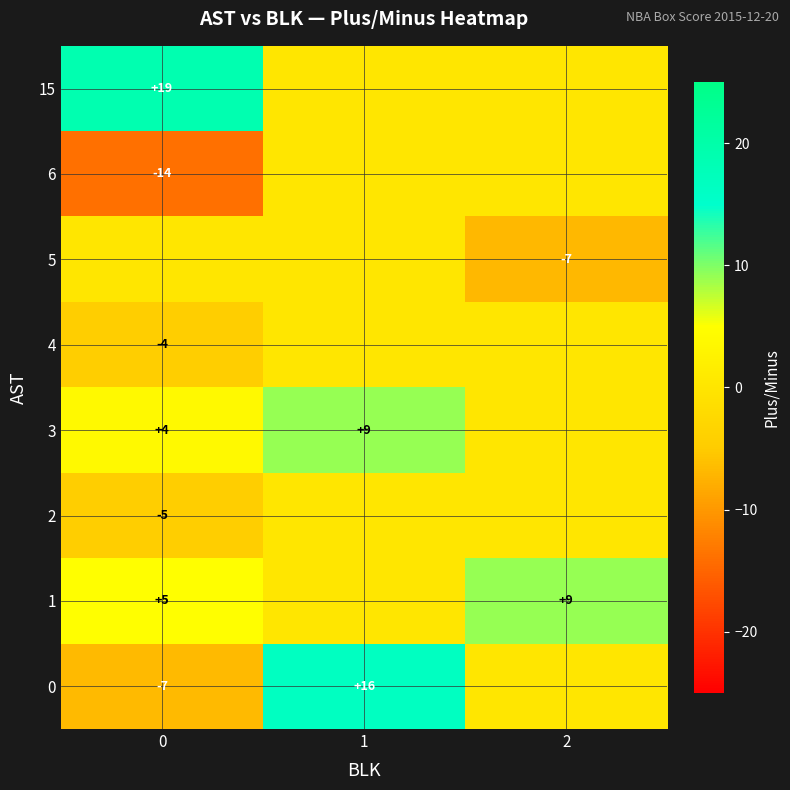

The value of 1 at 0 is 1. True or false?

False